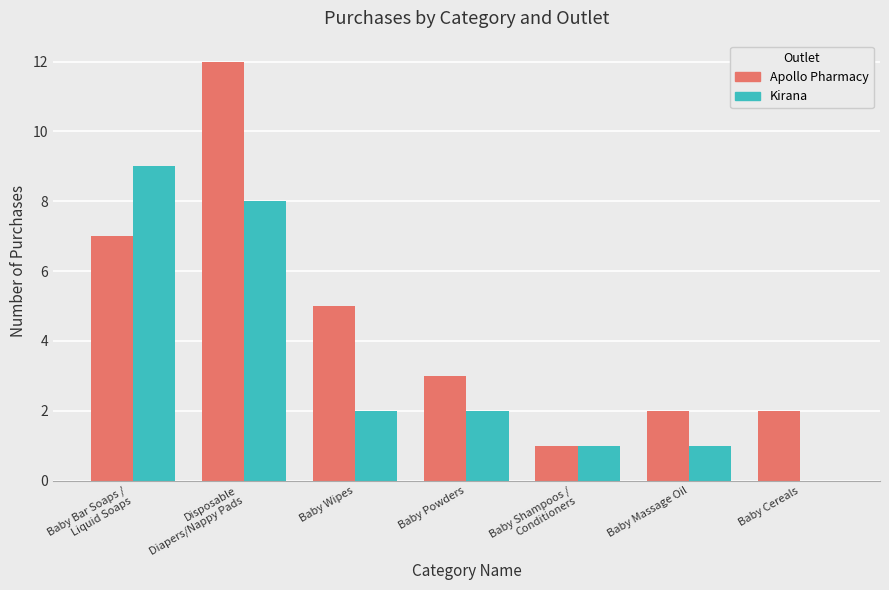

What is the spread (max minus min) of values at Disposable
Diapers/Nappy Pads?

4